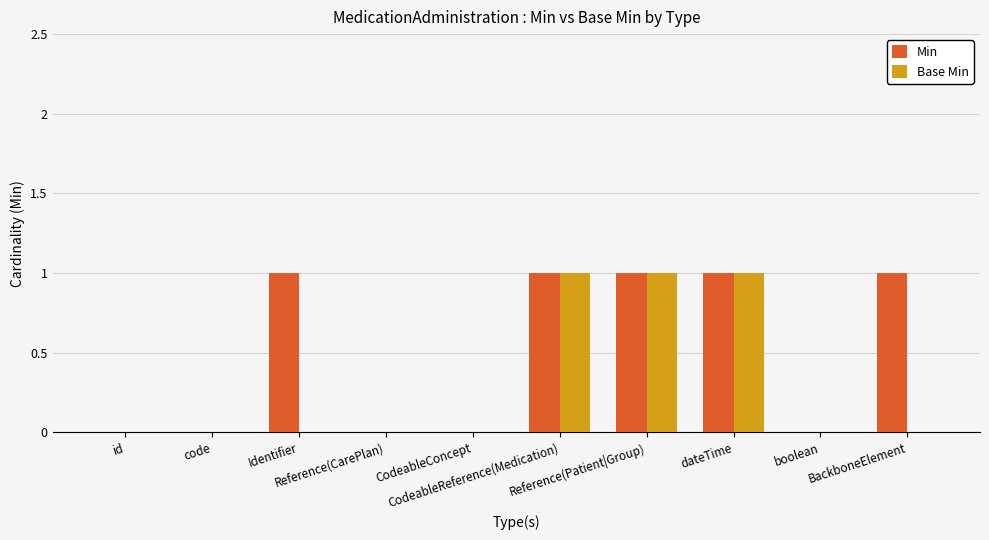

How many categories are shown in the chart?

10